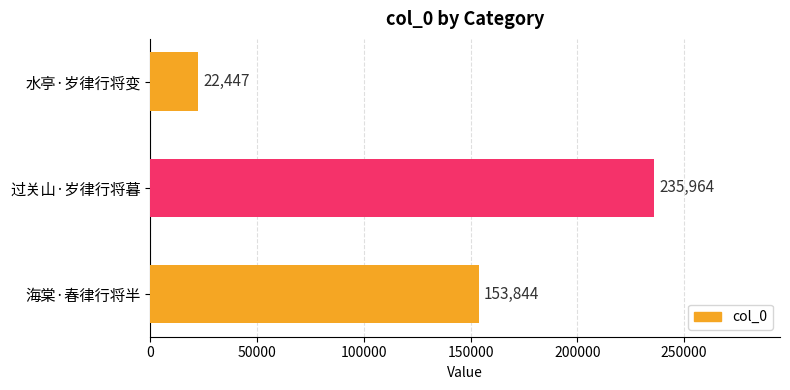

Rank the categories by value from lowest to highest.

水亭·岁律行将变, 海棠·春律行将半, 过关山·岁律行将暮